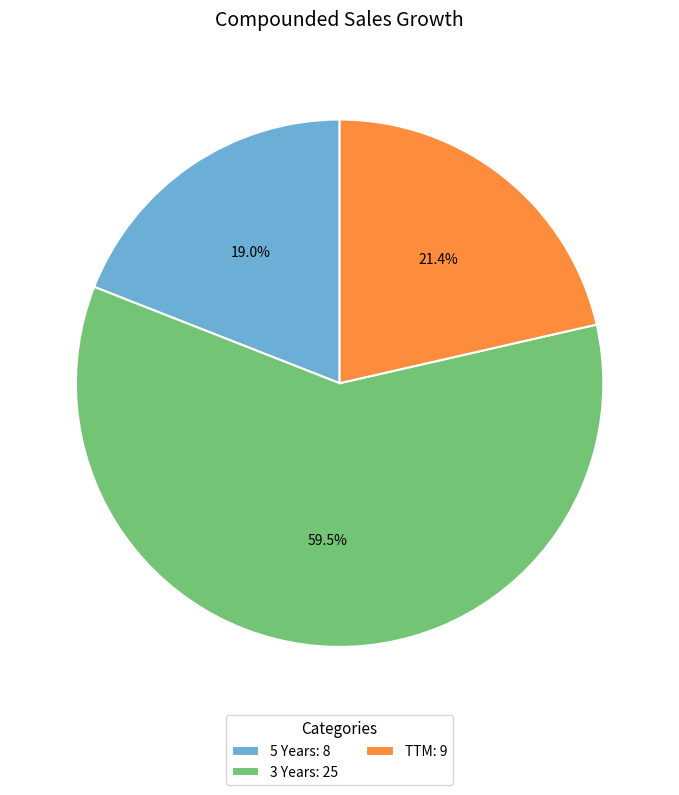

Which has a higher value, 5 Years or 3 Years?

3 Years